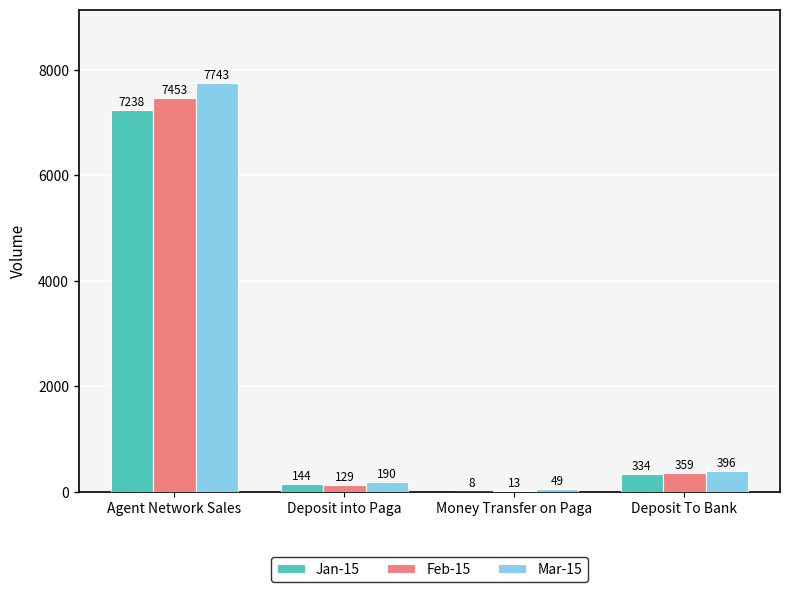

What is the sum of all Jan-15 values?

7724